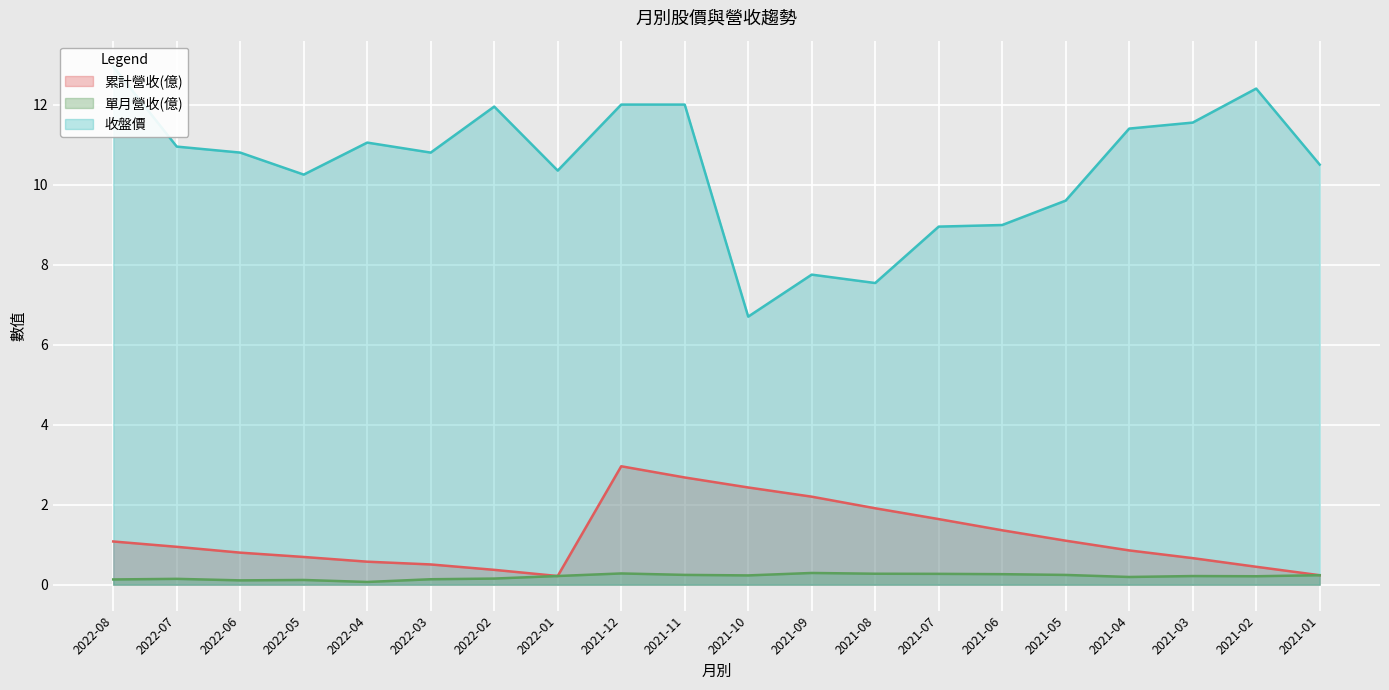

What is the maximum value for 收盤價?

12.9